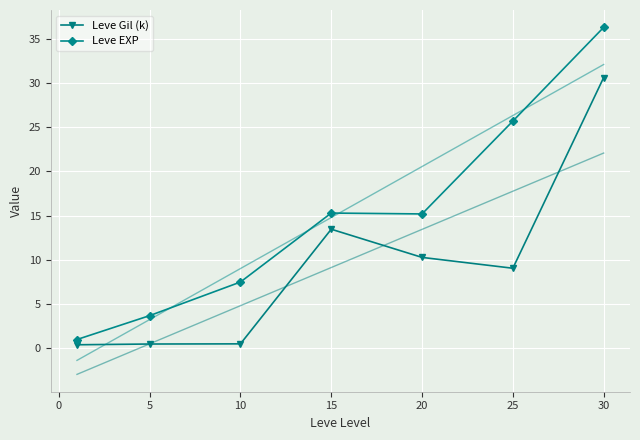

Is it true that Leve EXP equals 15.2 at 20?

True